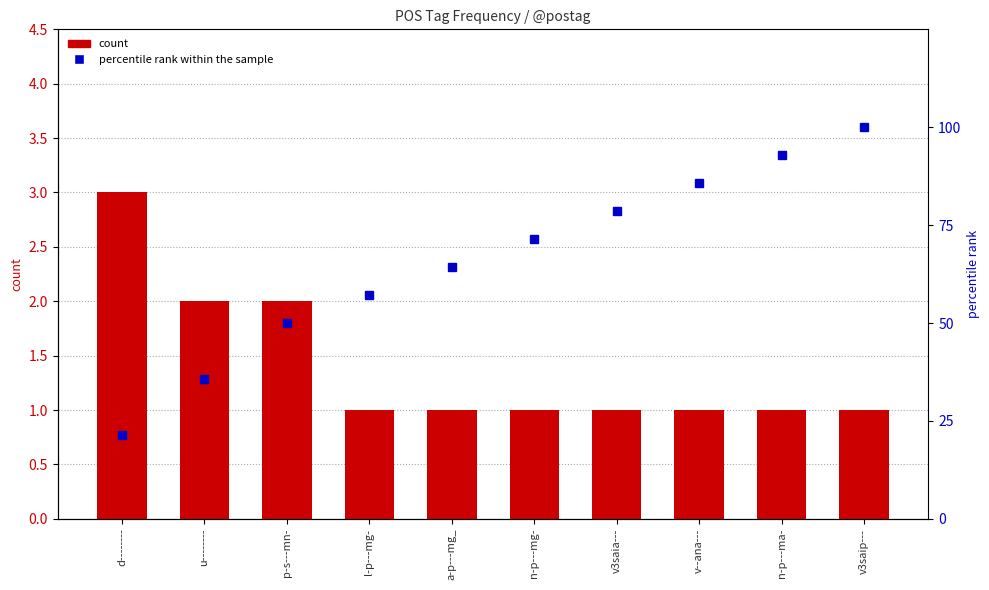

What value does the percentile rank within the sample series have at v3saip---?

100.0